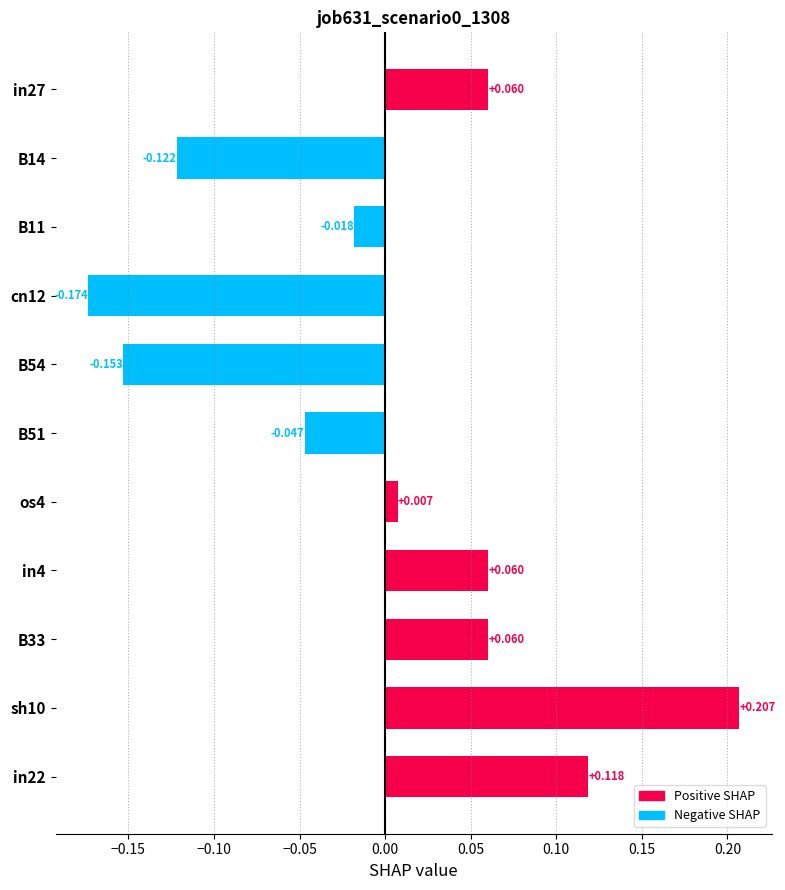

At which category does the chart reach its peak across all series?

sh10